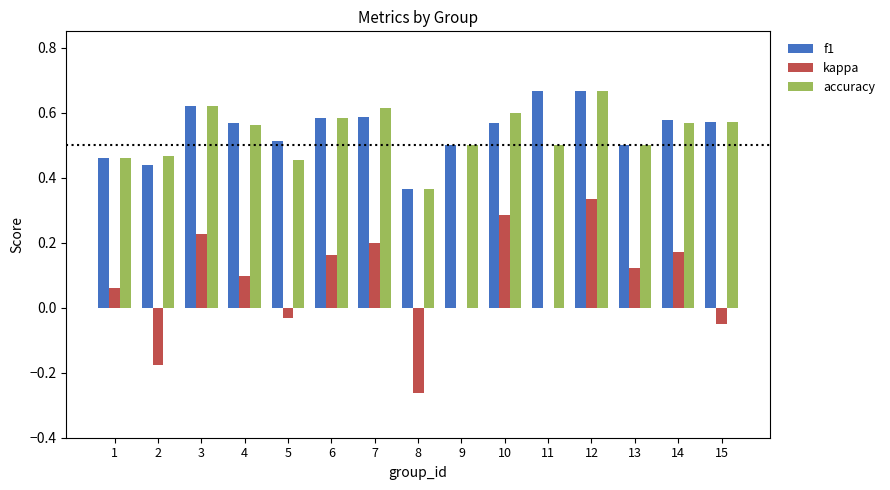

At which category is the sum across all series the highest?

12